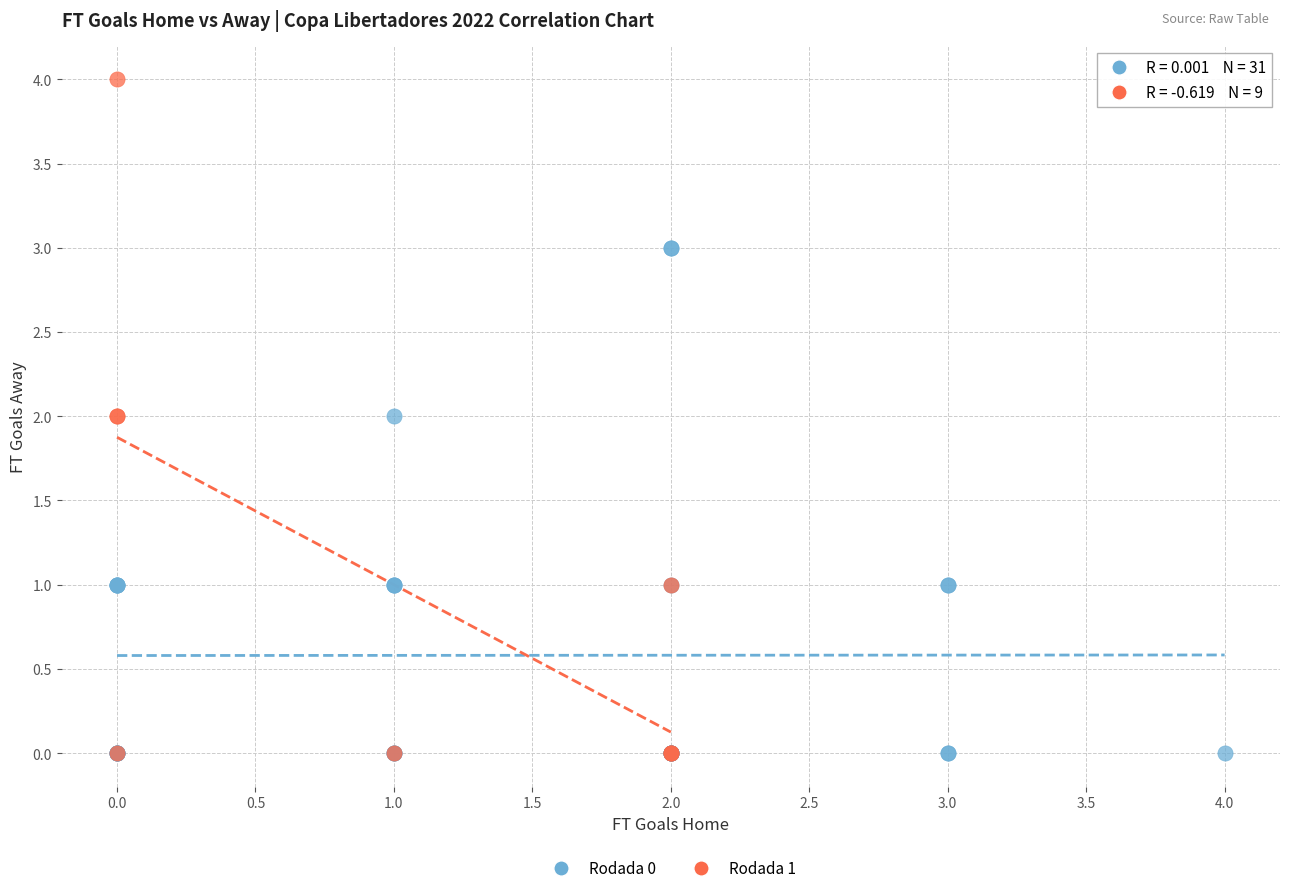

Which series has the widest spread of Y values?

Rodada 1